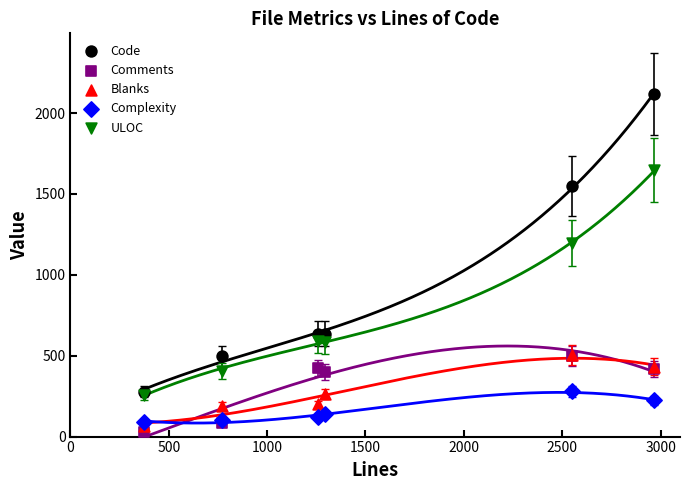

Across all series, what Y value is closest to 1075?

1196